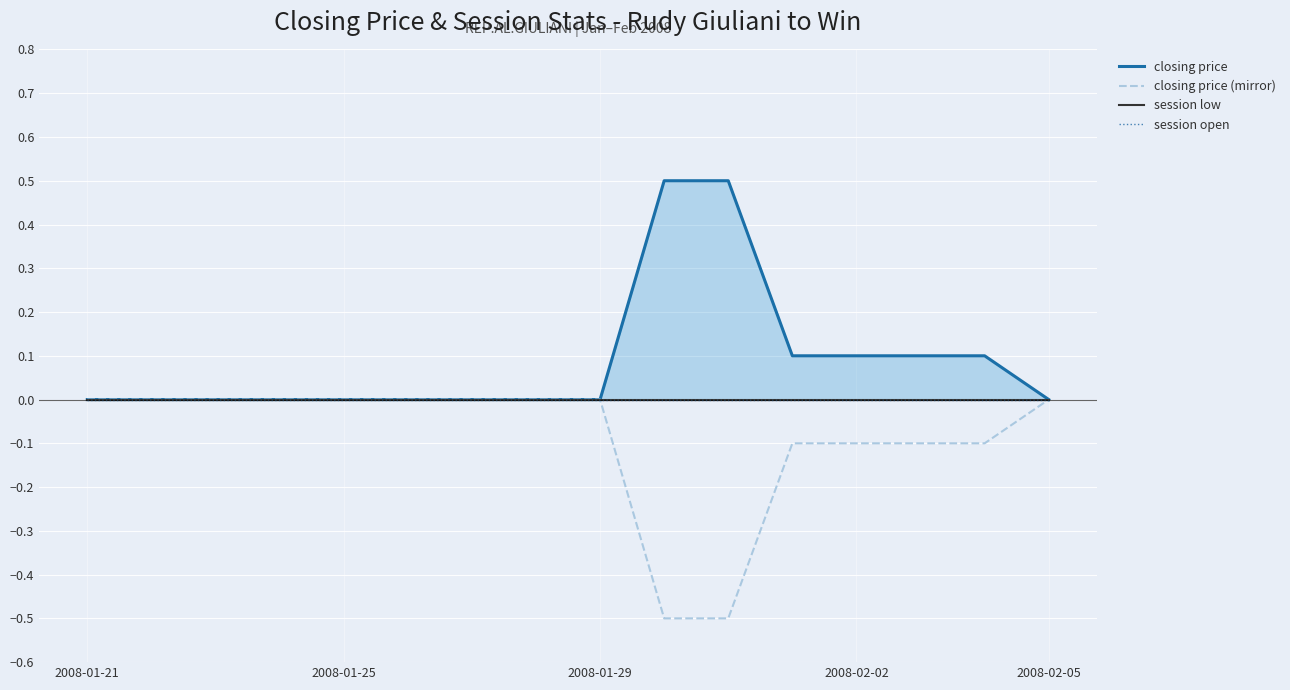

True or false: closing price (mirror) has a value of -0.0 at 2008-01-25.

True